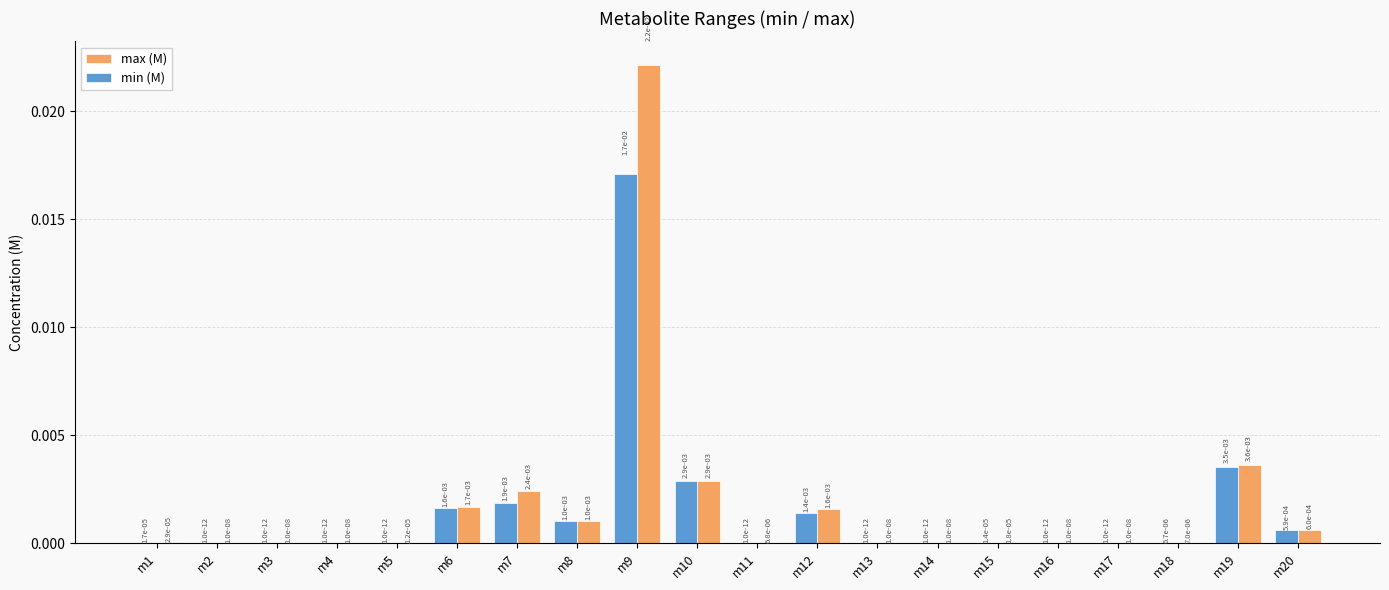

The value of max (M) at m11 is 0.0. True or false?

True